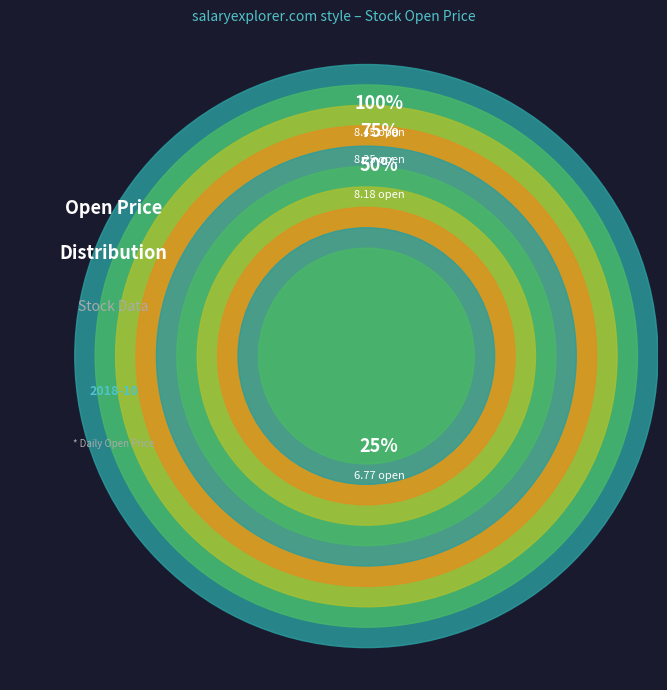

Is there any slice that represents more than half of the pie?

No